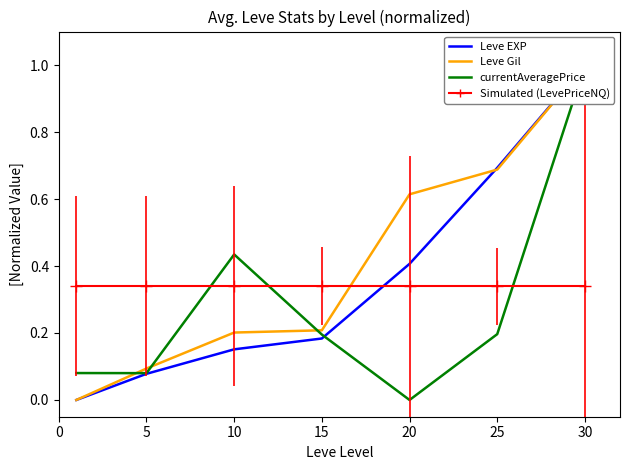

Between 15 and 20, which is larger?

20